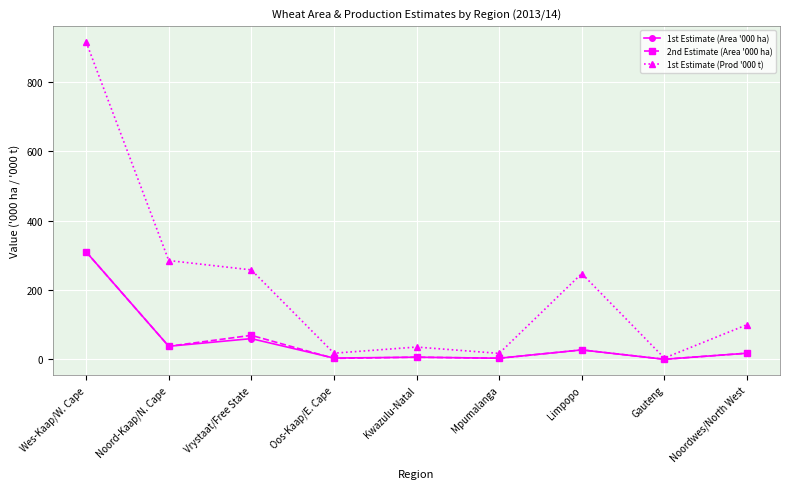

Is the value of 1st Estimate (Prod '000 t) at Kwazulu-Natal greater than the value of 1st Estimate (Area '000 ha) at Limpopo?

Yes